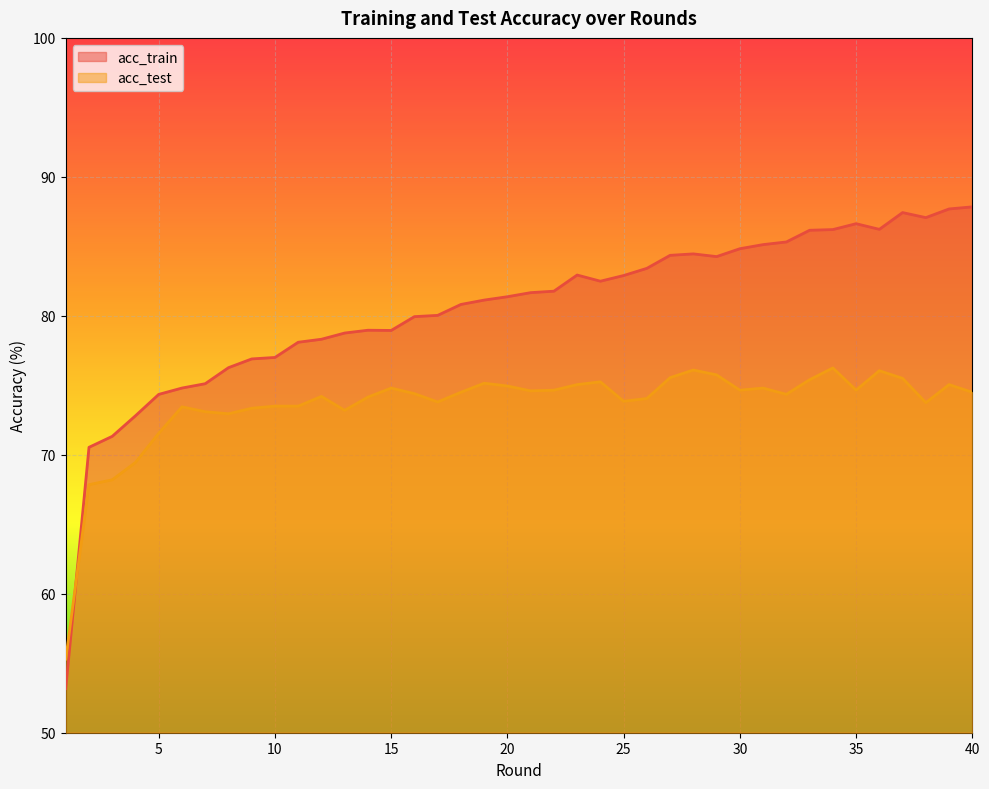

At which label is acc_test closest to 65?

2